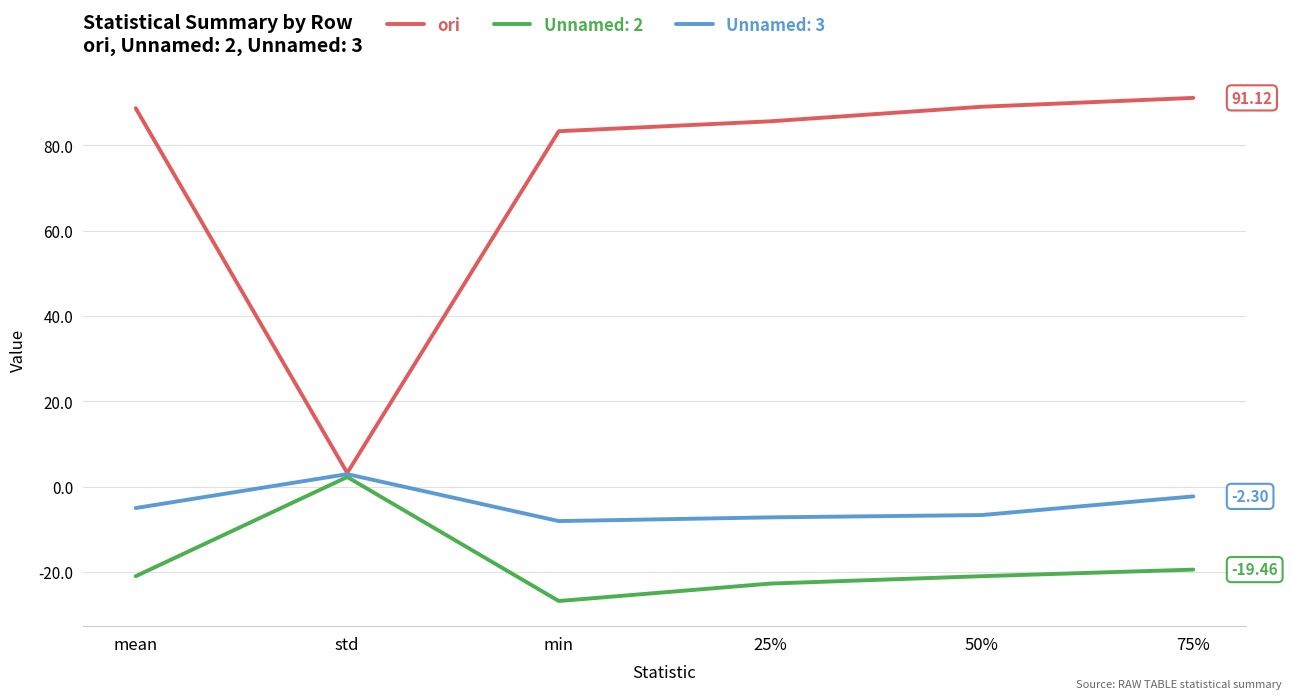

Is the value of Unnamed: 3 at 50% greater than the value of ori at 50%?

No